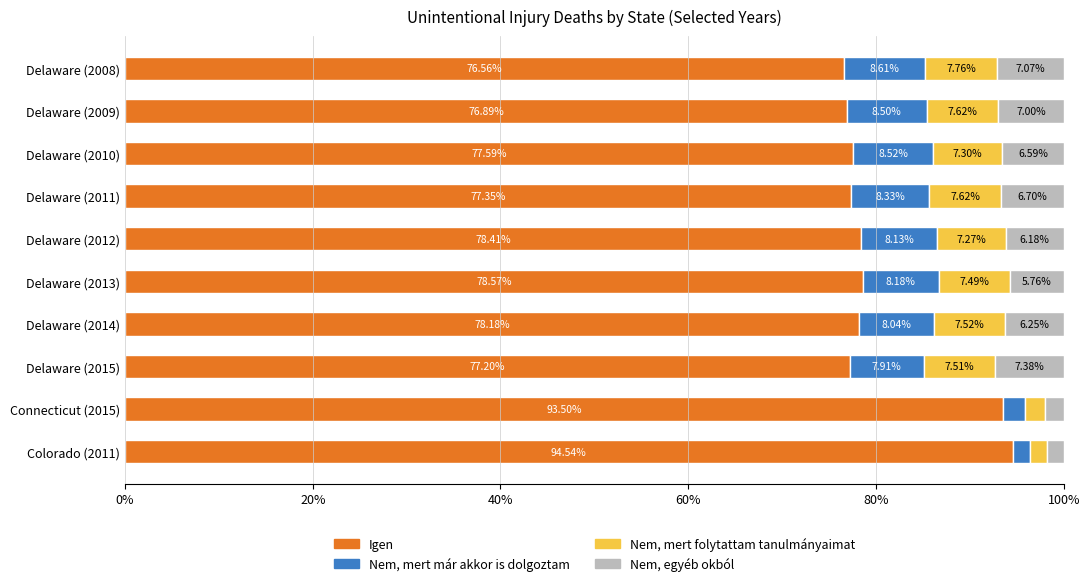

What is the total value across all series at Delaware (2015)?

100.0